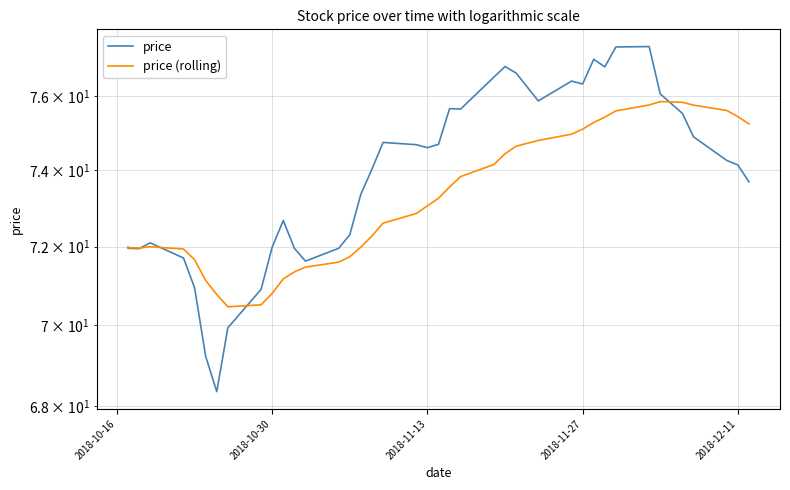

How many data points in price are above 74?

22